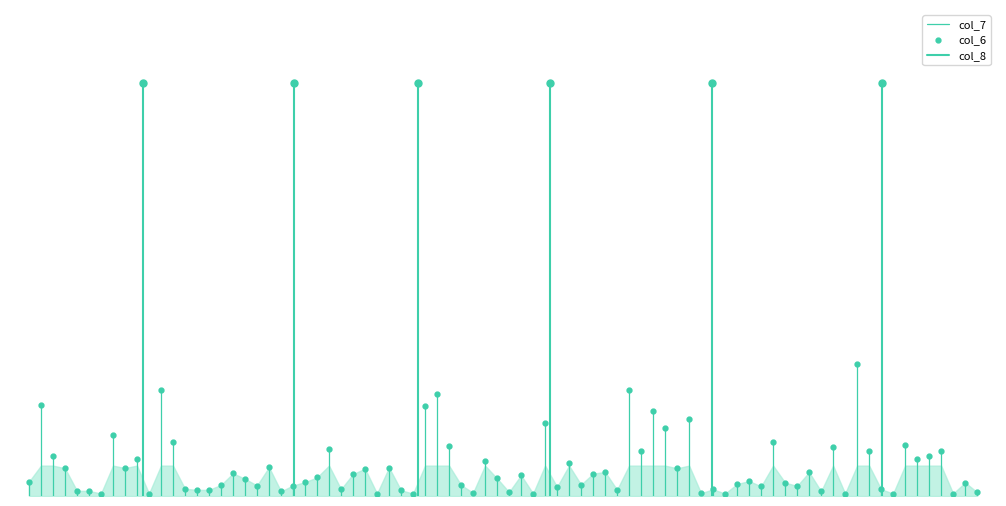

What is the greatest value displayed?

34.0